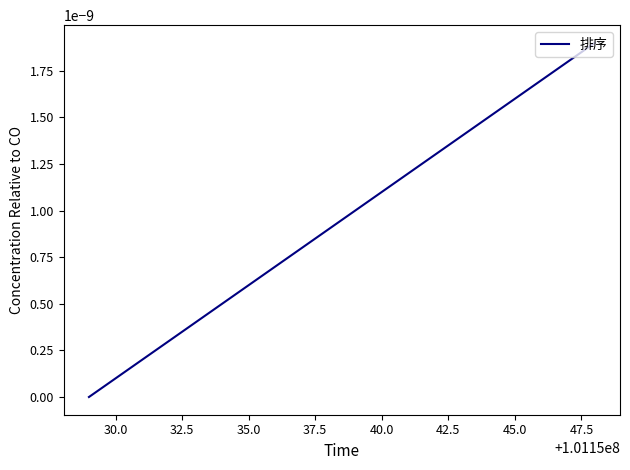

Count the number of categories in the chart.

20